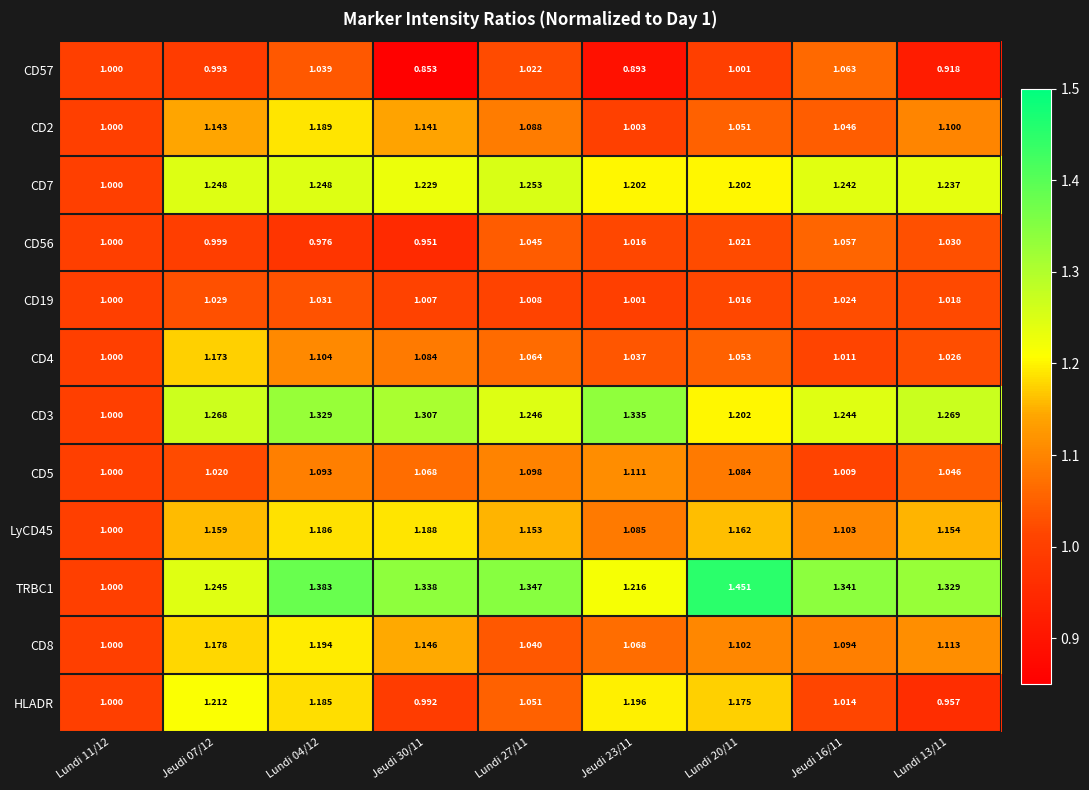

Is the value of CD5 at Lundi 20/11 greater than the value of CD7 at Lundi 04/12?

No